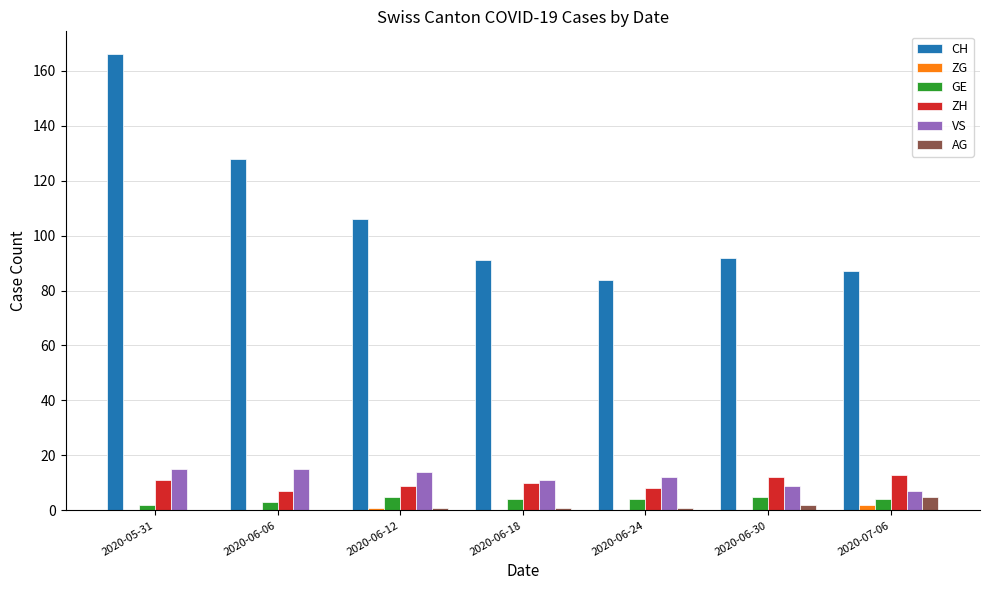

Reading left to right, extract all data points from this chart.

CH: 166	128	106	91	84	92	87
ZG: 0	0	1	0	0	0	2
GE: 2	3	5	4	4	5	4
ZH: 11	7	9	10	8	12	13
VS: 15	15	14	11	12	9	7
AG: 0	0	1	1	1	2	5